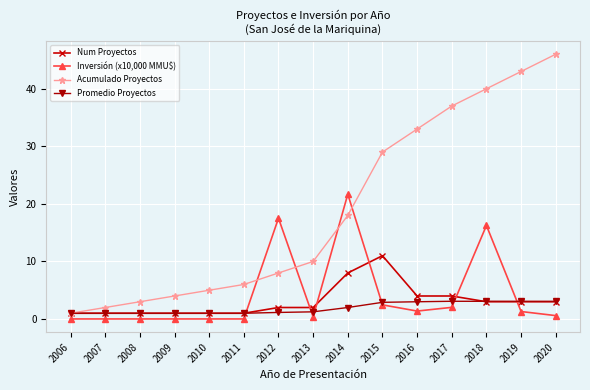

What is the average value of the Num Proyectos series?

3.1